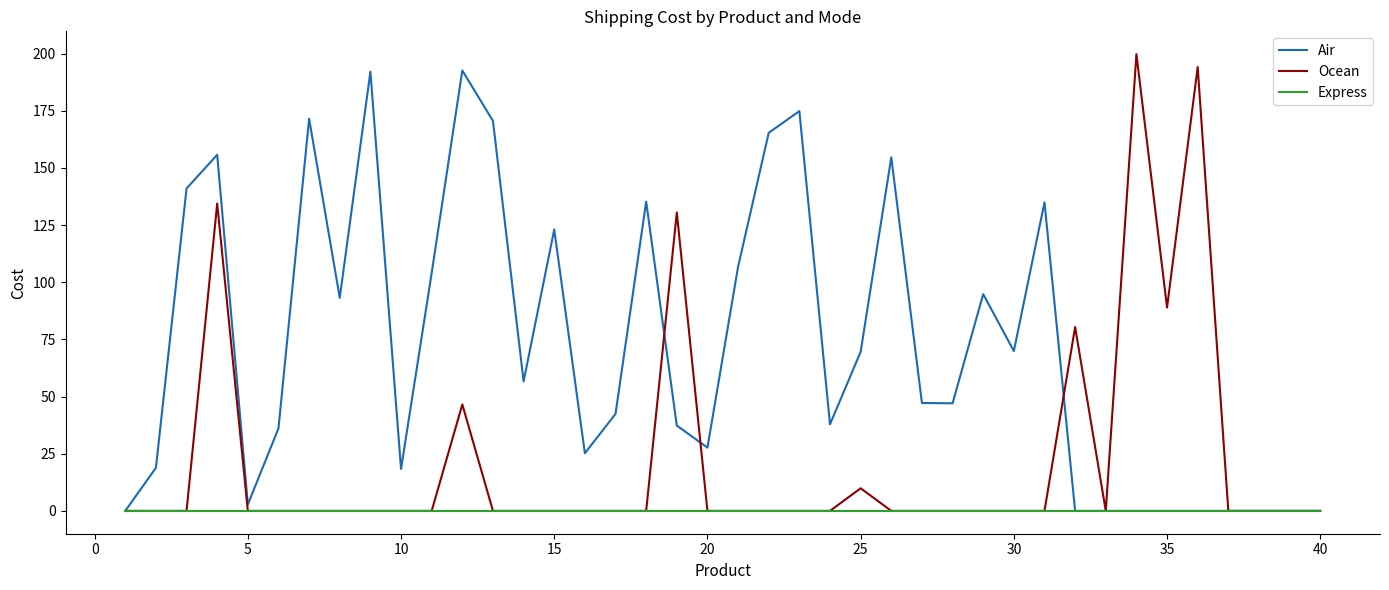

What is the maximum value for Air?

192.6